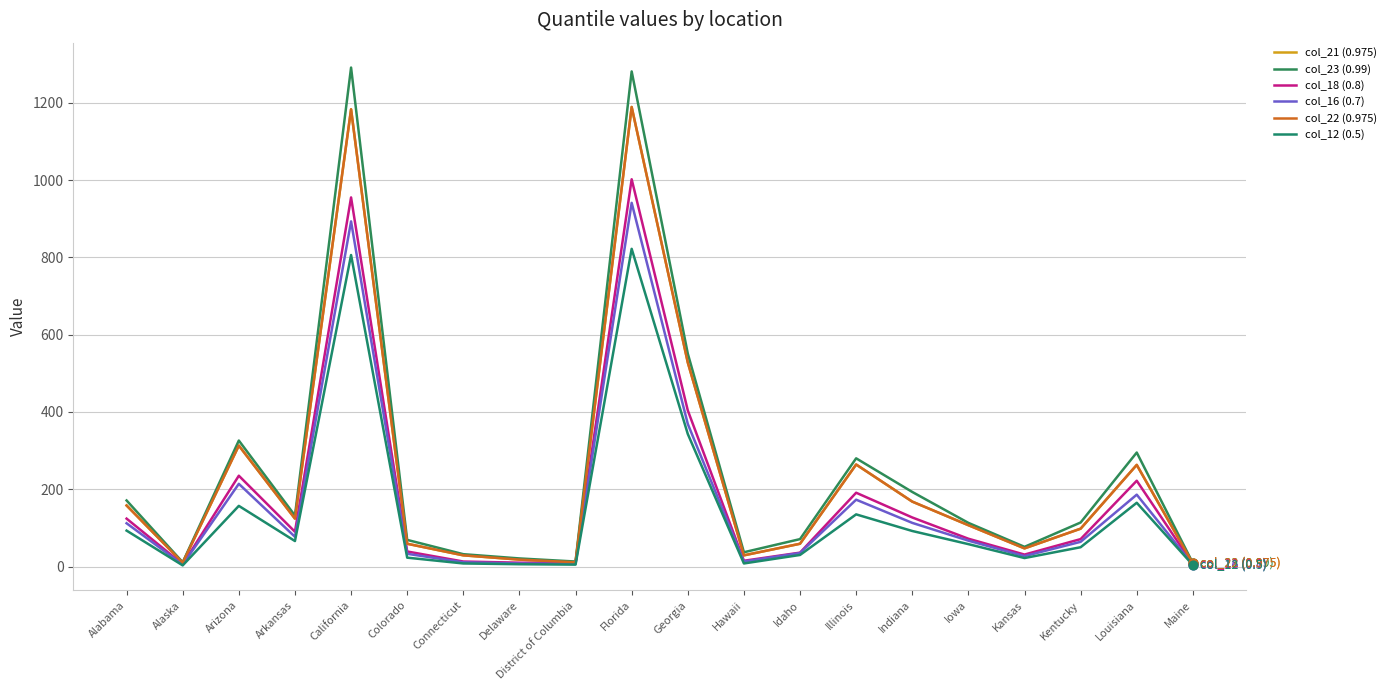

What is the total value across all series at Kansas?

225